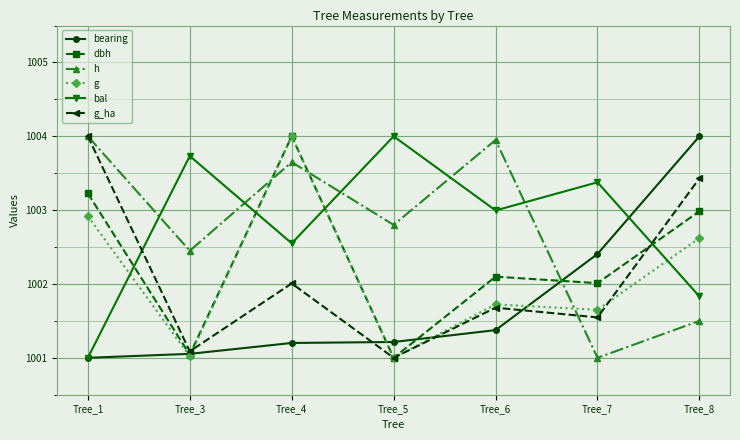

What is the value of the g point at the 7th from the left?

1002.6